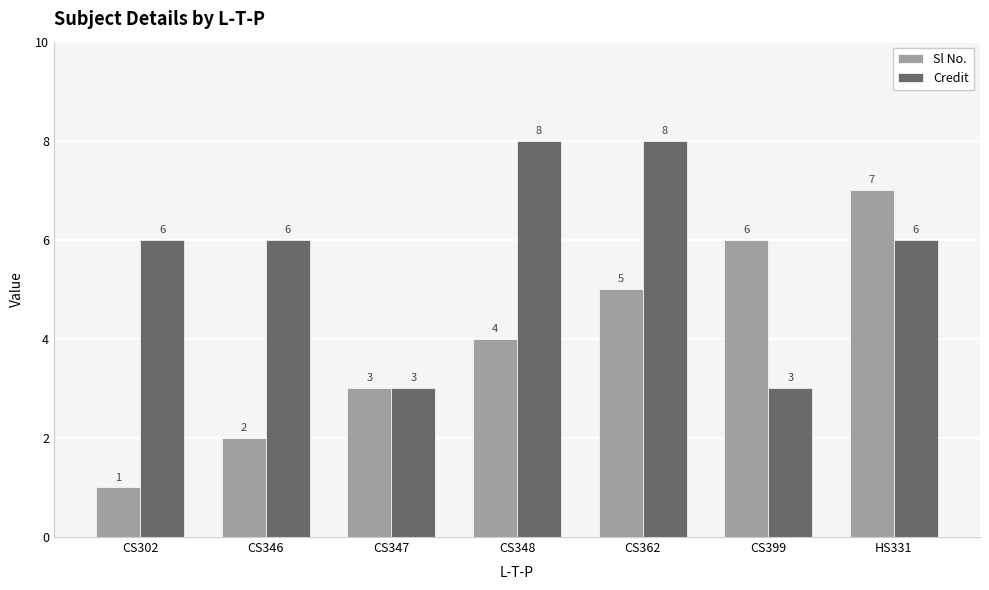

Between CS399 and HS331, which series saw the biggest shift?

Credit